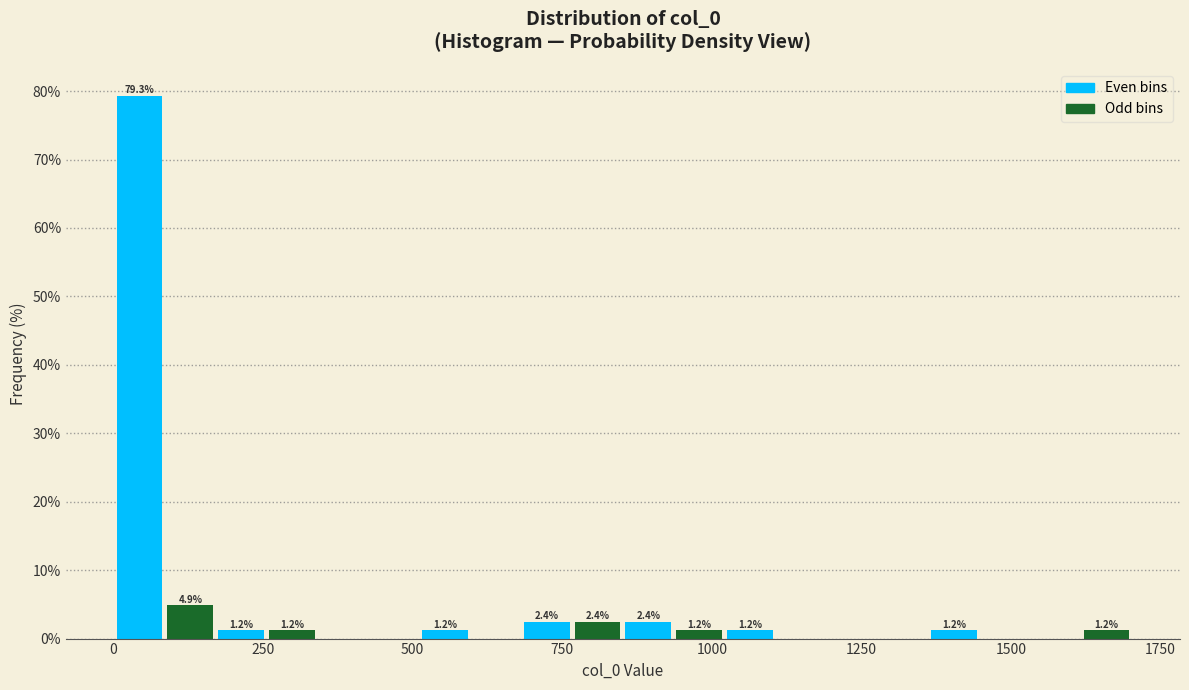

Around what value on the x-axis is the tallest bar? Give the approximate position of its centre, as read against the axis.

50